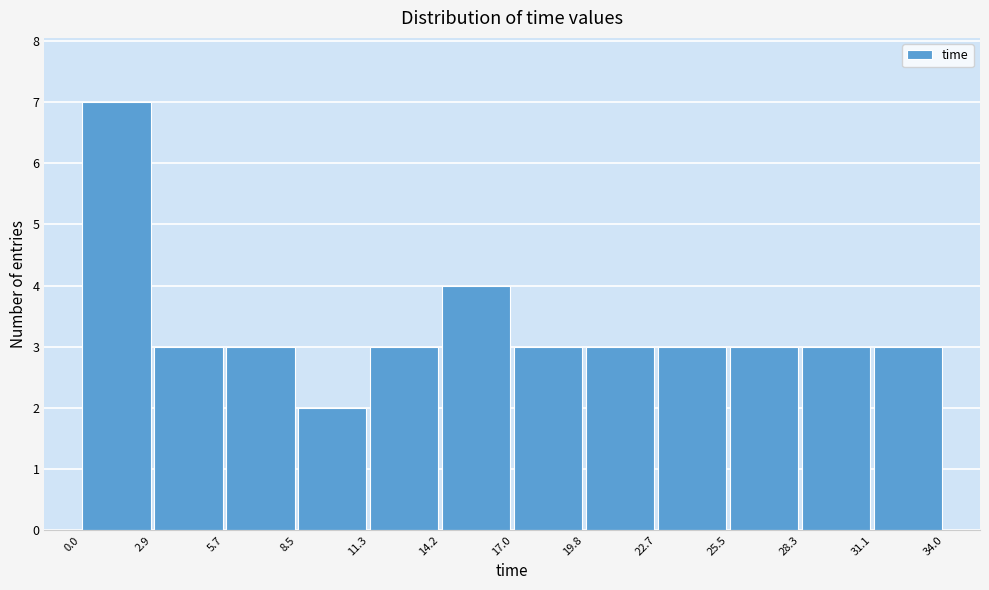

Over which range of the x-axis is the bar tallest?

0.0 to 2.9